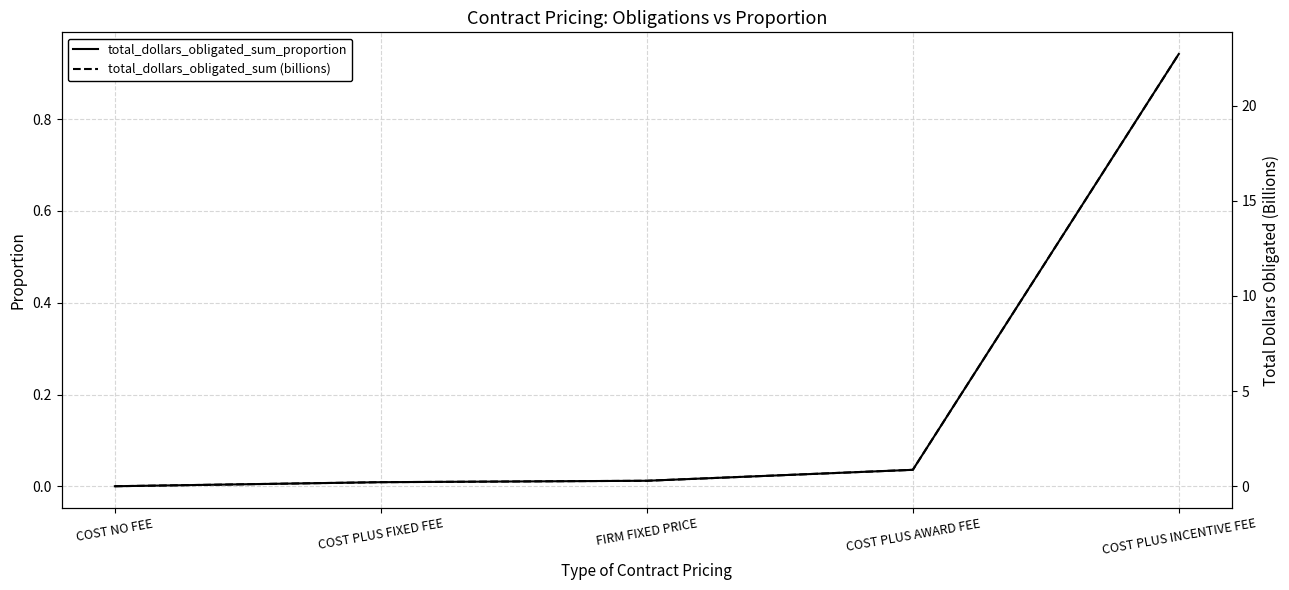

Reading left to right, what are all the values shown in this chart?

total_dollars_obligated_sum_proportion: 0.0	0.0	0.0	0.0	0.9
total_dollars_obligated_sum (billions): 0.0	0.2	0.3	0.9	22.7